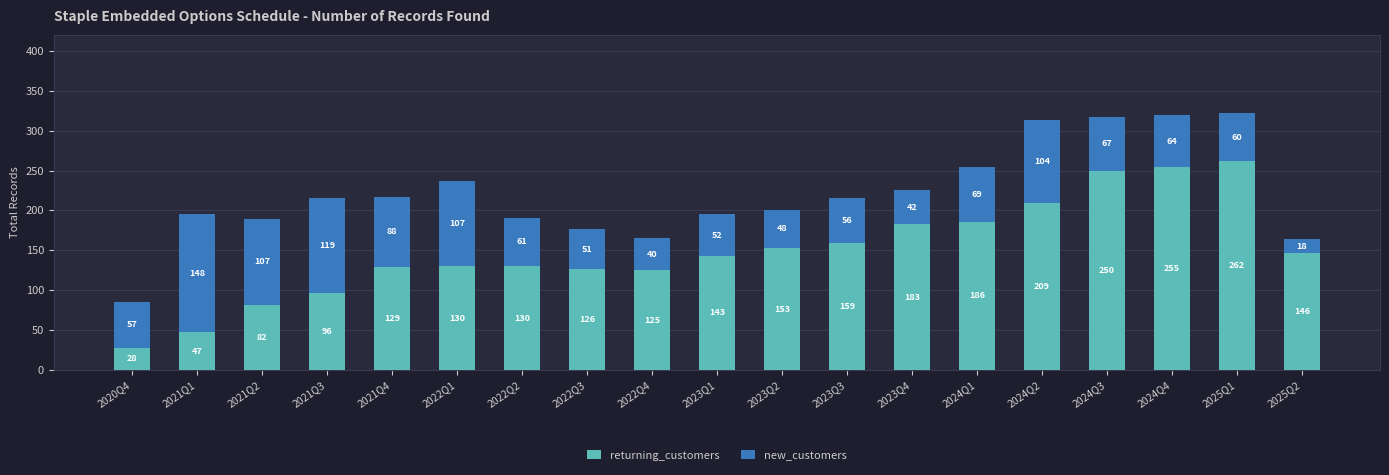

How many values in the returning_customers series are below 143?

9